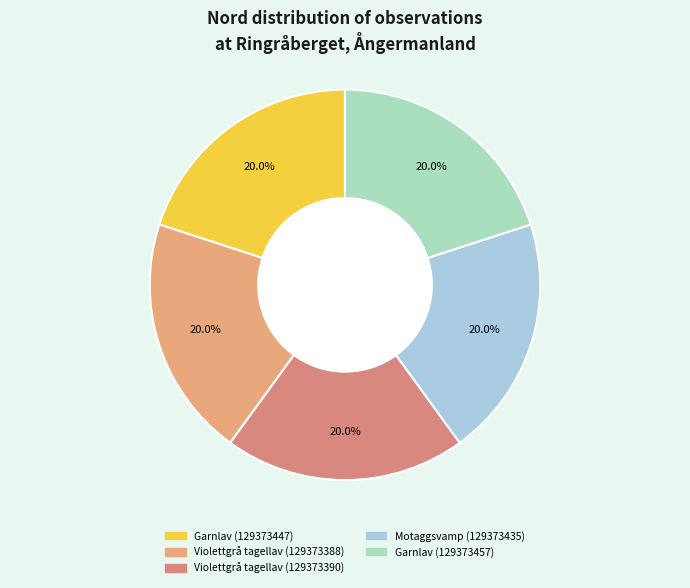

To the nearest percent, what percentage of the pie is Violettgrå tagellav (129373390)?

20%